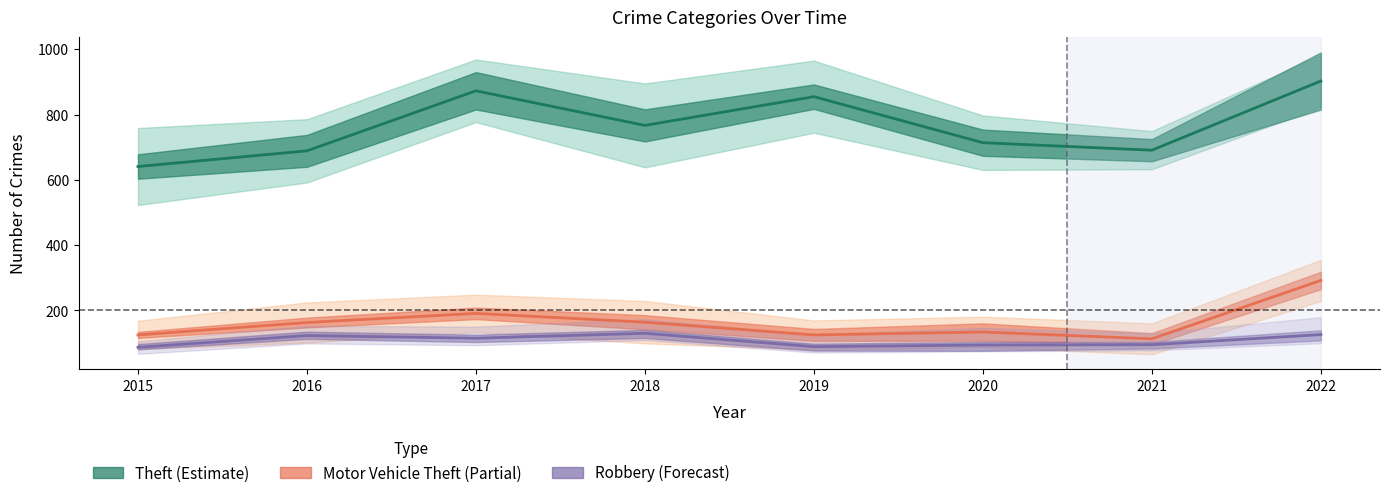

At which category is the sum across all series the highest?

2022